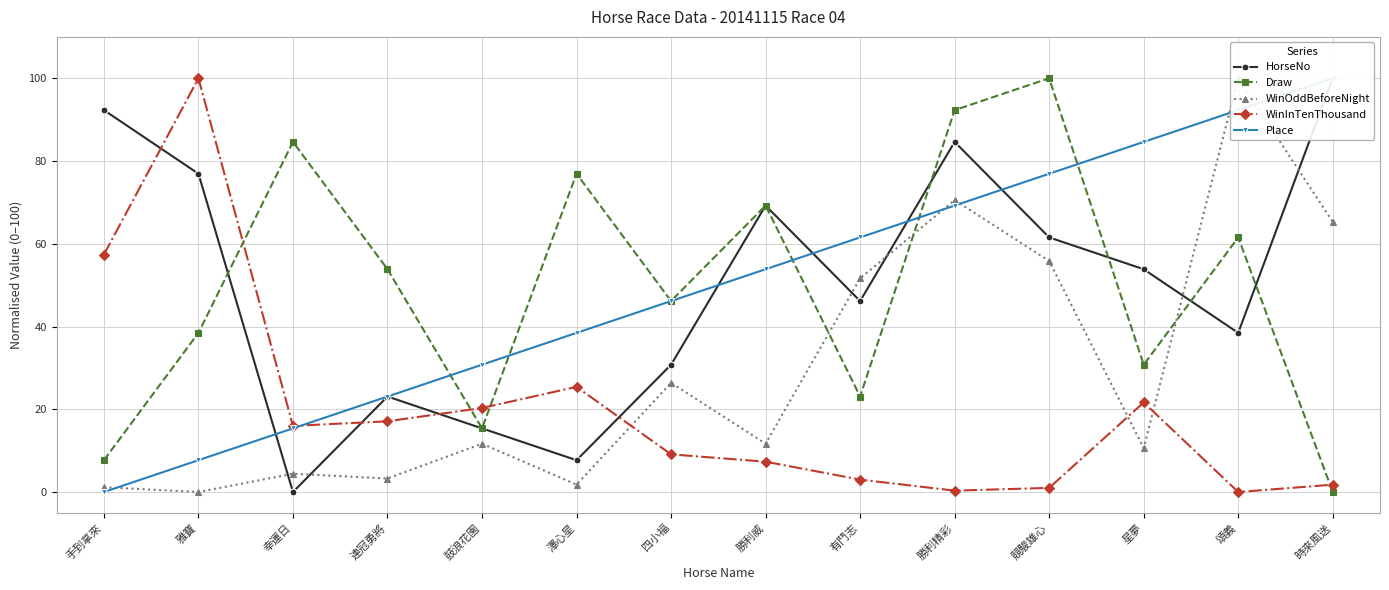

What is the value of the Place point at the 13th from the left?

92.3